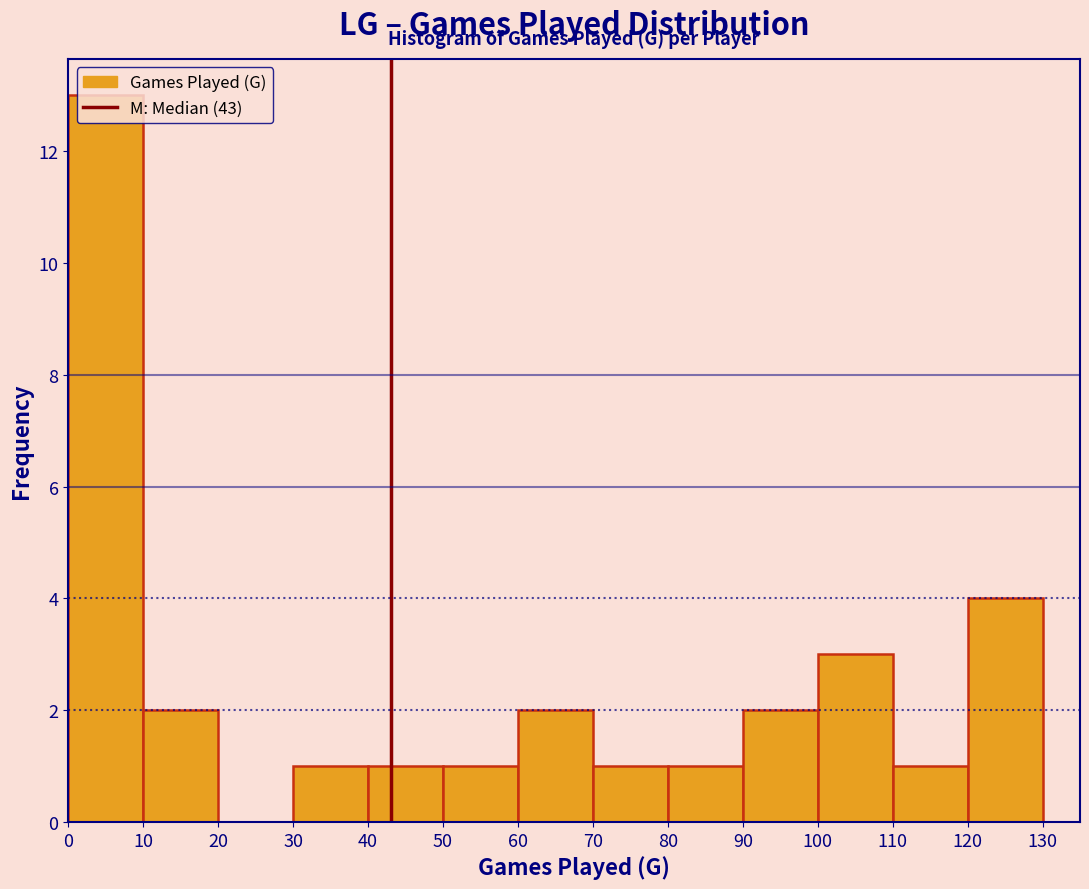

Reading left to right, transcribe this chart: for each bar, give the range it covers on the x-axis and its height. The values are not printed on the chart, so give them approximately, as read against the axis.

0 to 10: 13
10 to 20: 2
20 to 30: 0
30 to 40: 1
40 to 50: 1
50 to 60: 1
60 to 70: 2
70 to 80: 1
80 to 90: 1
90 to 100: 2
100 to 110: 3
110 to 120: 1
120 to 130: 4